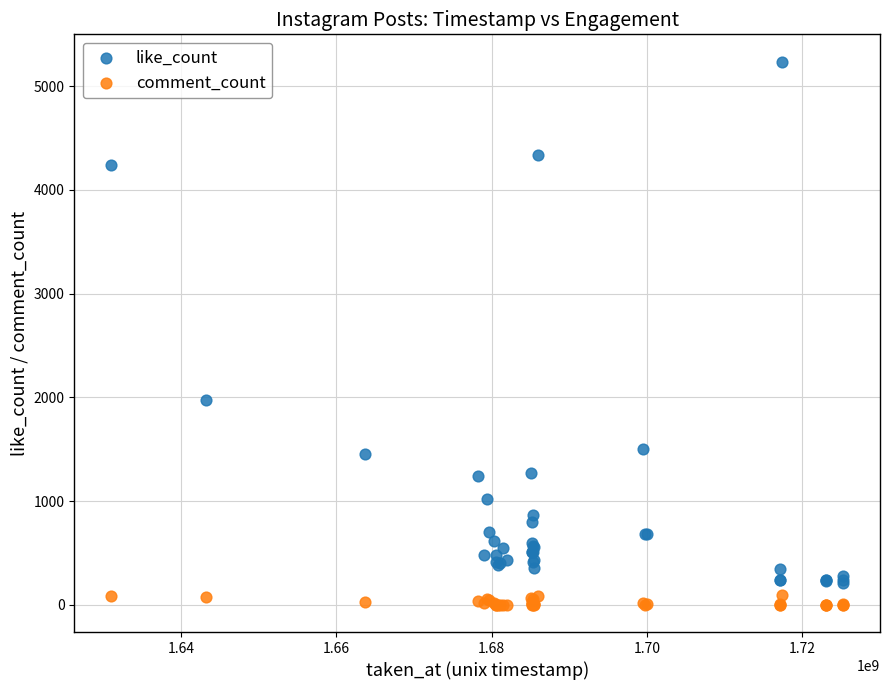

Across all series, what Y value is closest to 2619?

1976